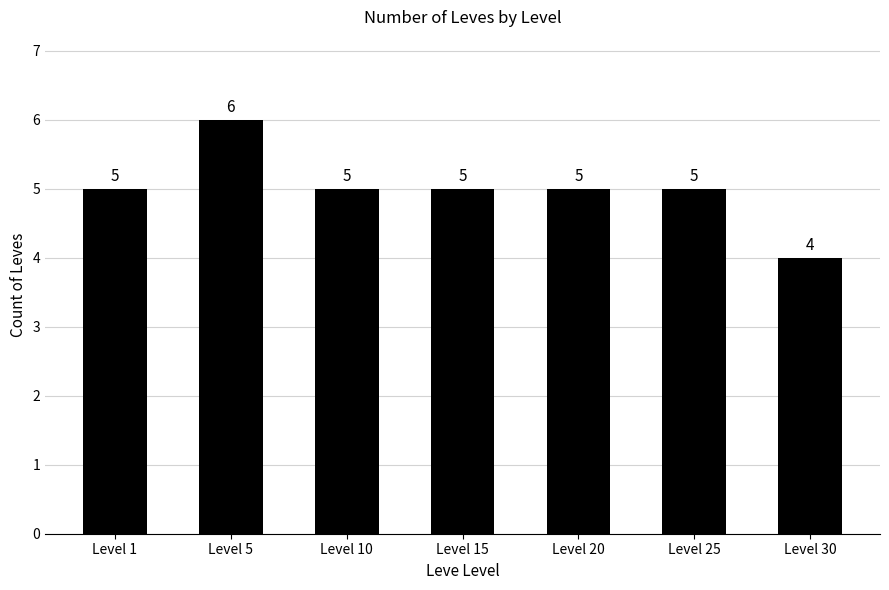

Reading left to right, what are all the values shown in this chart?

Level 1=5	Level 5=6	Level 10=5	Level 15=5	Level 20=5	Level 25=5	Level 30=4